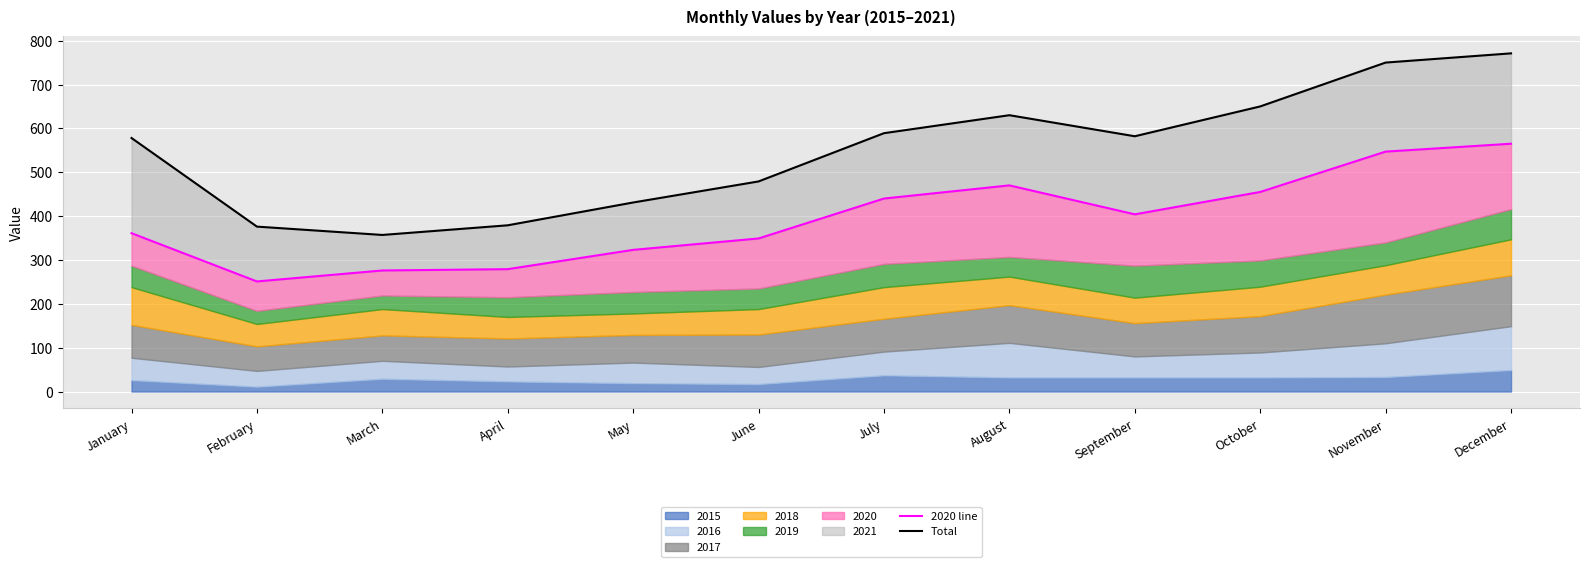

At how many categories does at least one series exceed 312?

12